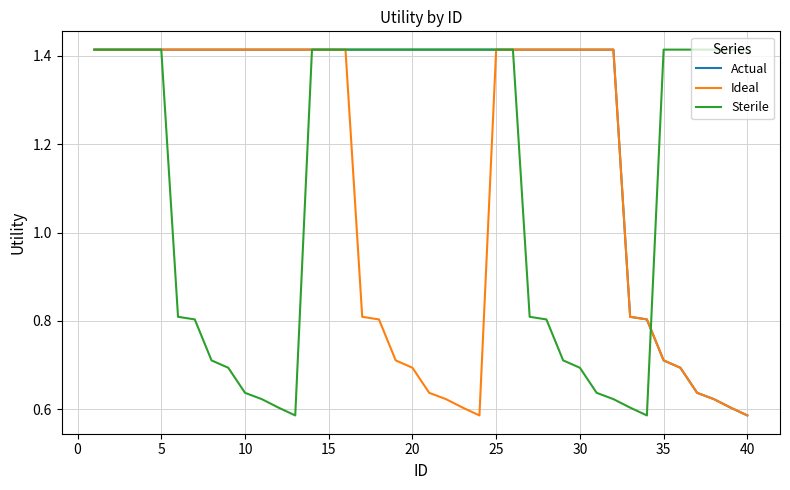

Which series has the largest total across all categories?

Actual